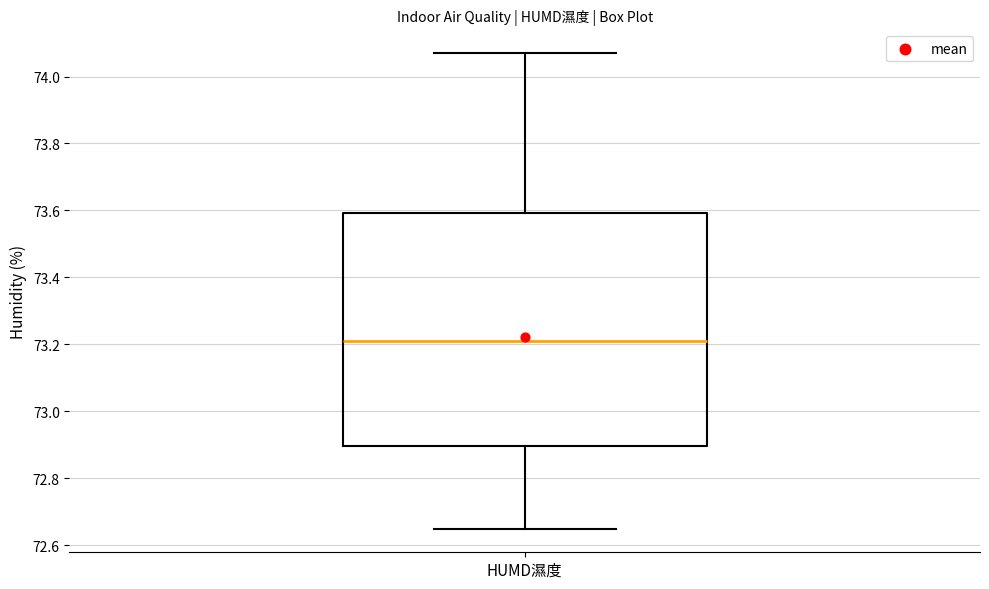

Transcribe this box plot: give where the median line is, the range the box spans, and where the two whiskers end, as read against the y-axis. The values are not printed on the chart, so give them approximately, as read against the axis.

median 73.22, box 72.90 to 73.60, whiskers 72.66 to 74.08